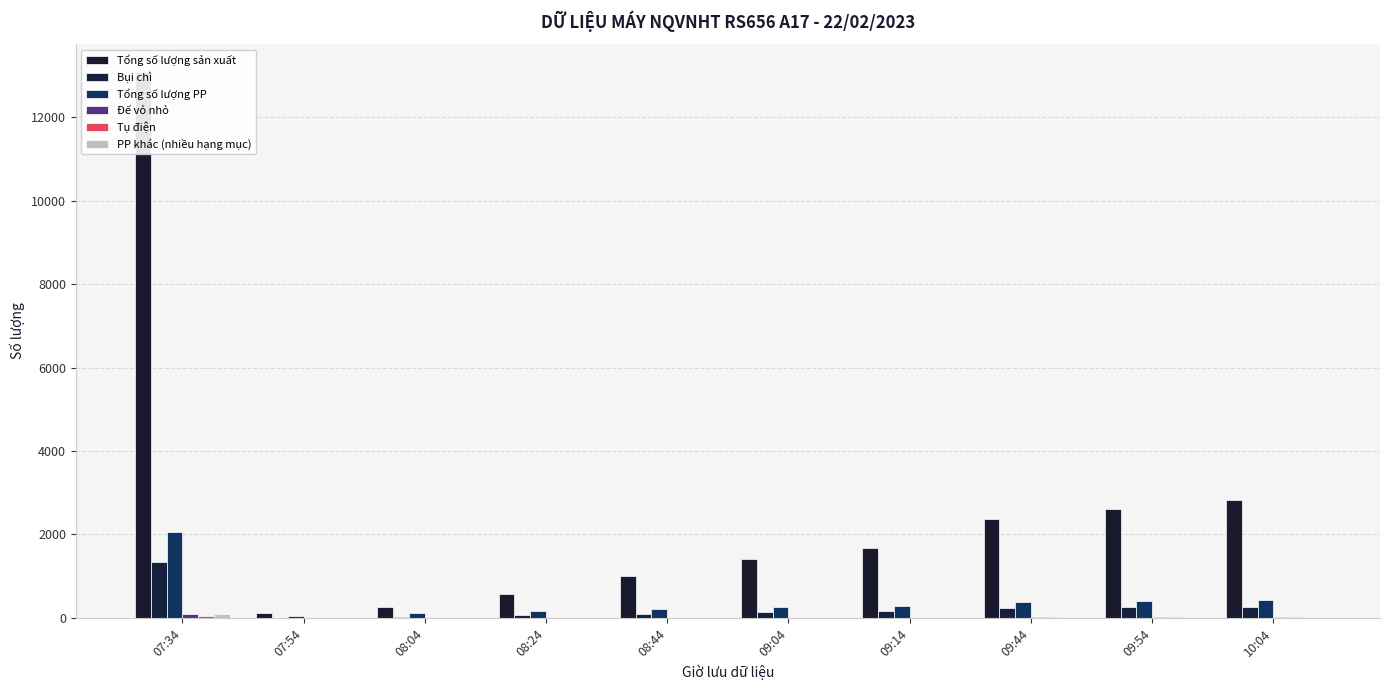

Are the bars grouped side by side (vs. stacked)?

Yes